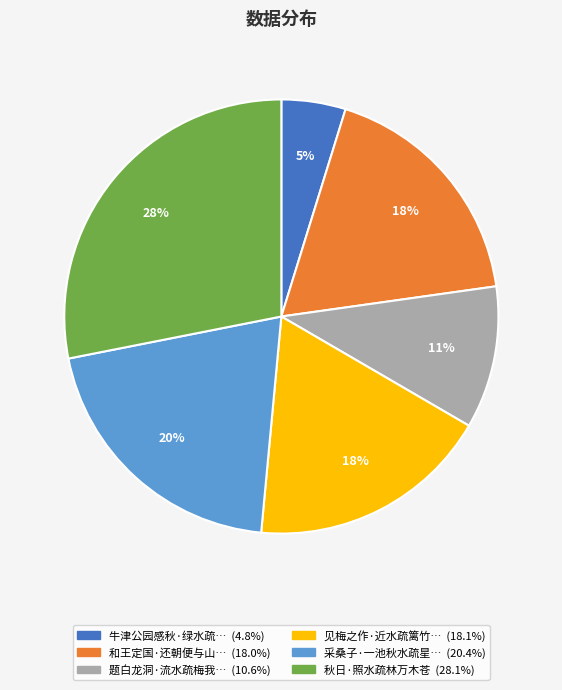

Does any single category account for the majority?

No